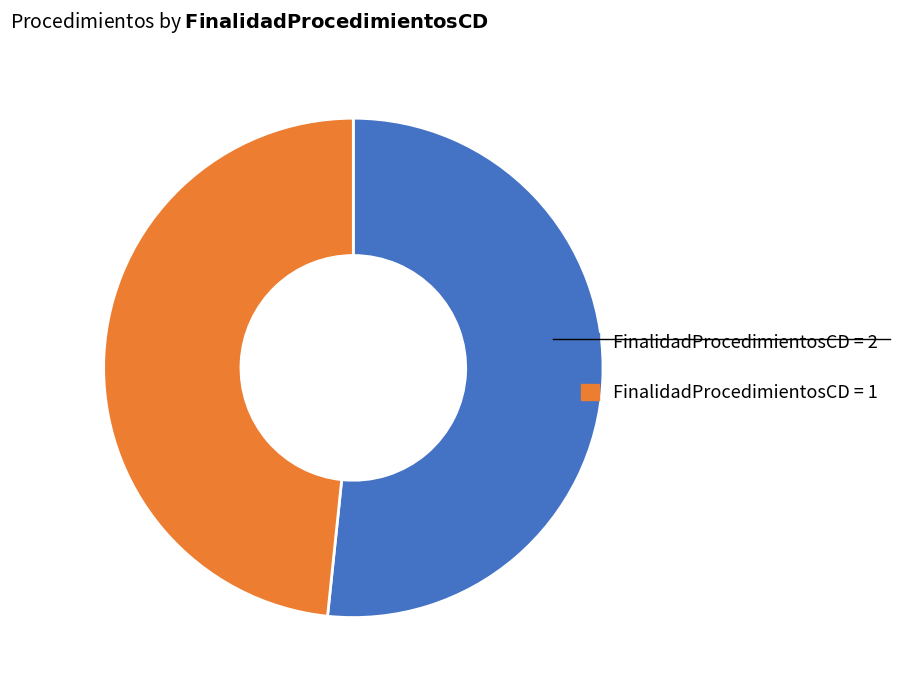

Is there any slice that represents more than half of the pie?

Yes